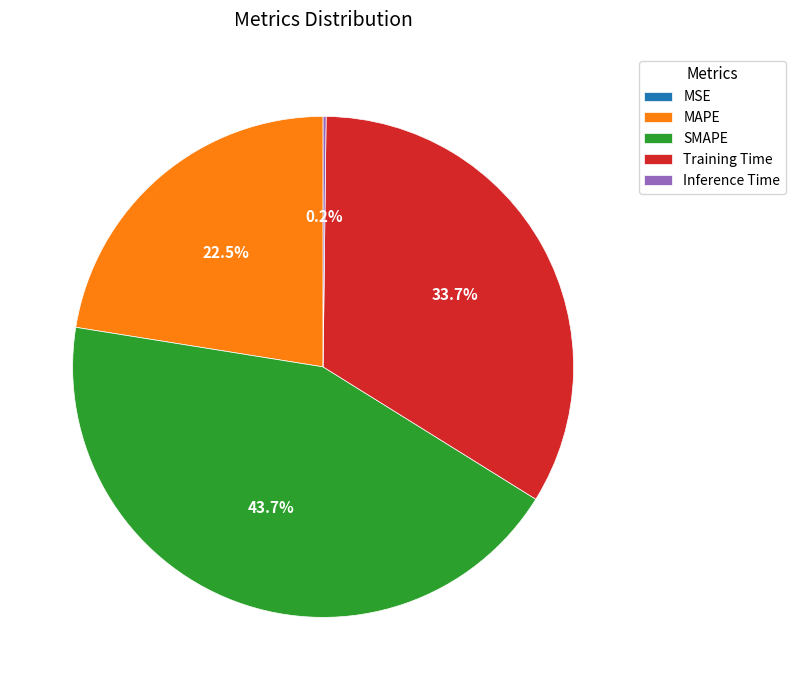

Approximately how many times larger is the value at MAPE compared to Training Time?

0.7